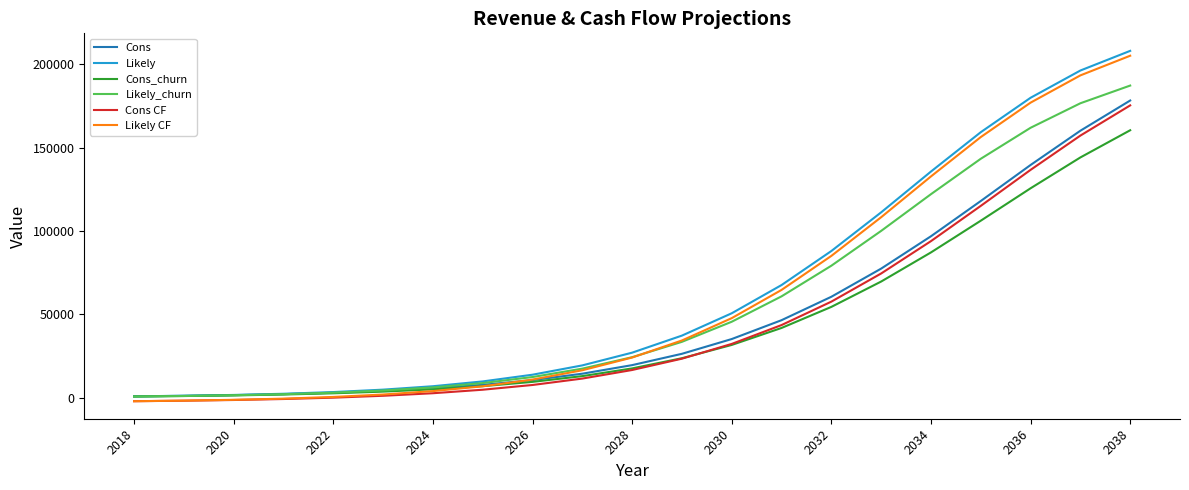

True or false: Cons CF and Cons cross at least once.

False